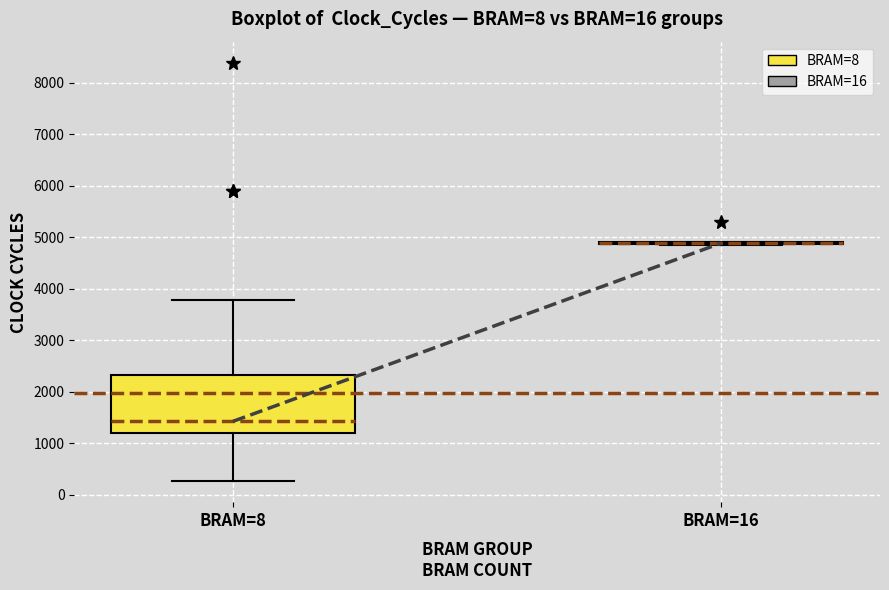

Reading left to right, read every box against the y-axis: the position of its median line, the range the box covers, and the ends of its whiskers. The values are not printed on the chart, so give them approximately, as read against the axis.

BRAM=8: median 1400, box 1200 to 2300, whiskers 300 to 3800
BRAM=16: box collapsed to a line at 4900, whiskers 4900 to 4900